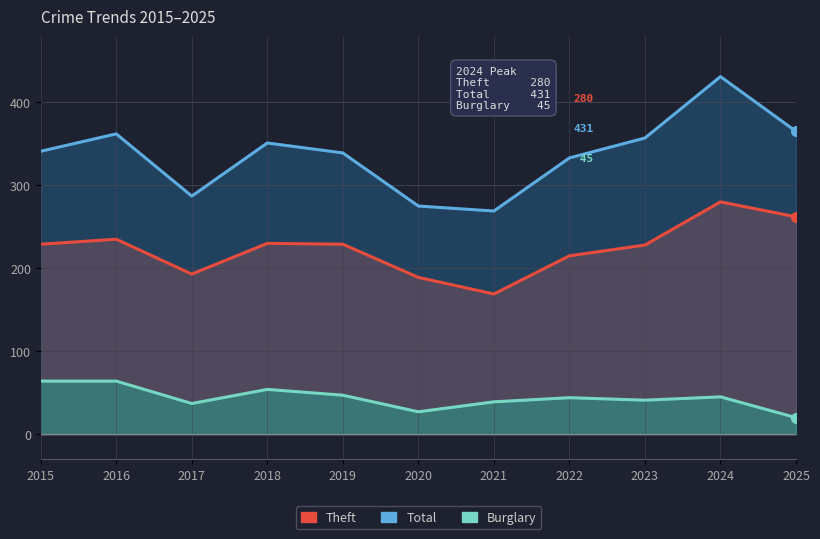

True or false: Burglary and Total intersect in this chart.

False